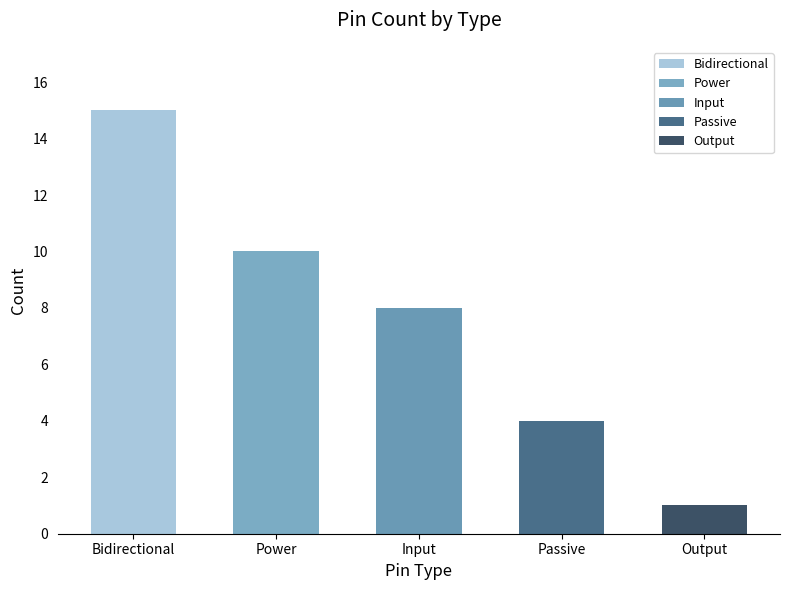

Rank the categories by value from lowest to highest.

Output, Passive, Input, Power, Bidirectional